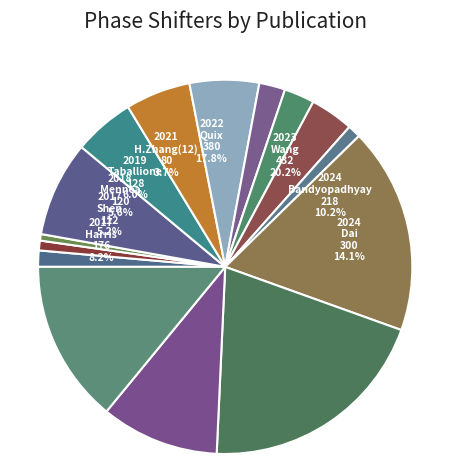

Count the number of slices in the pie.

15